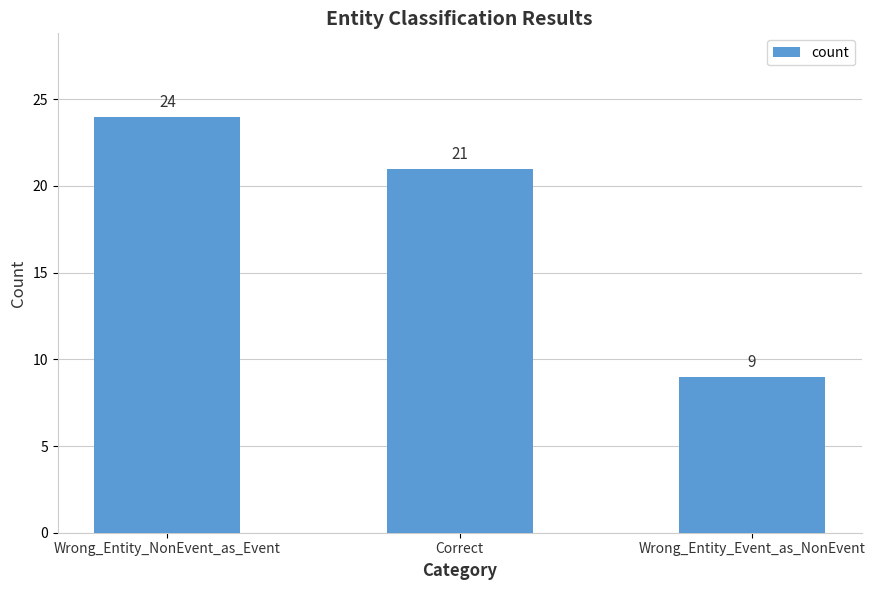

Rank the categories by value from highest to lowest.

Wrong_Entity_NonEvent_as_Event, Correct, Wrong_Entity_Event_as_NonEvent